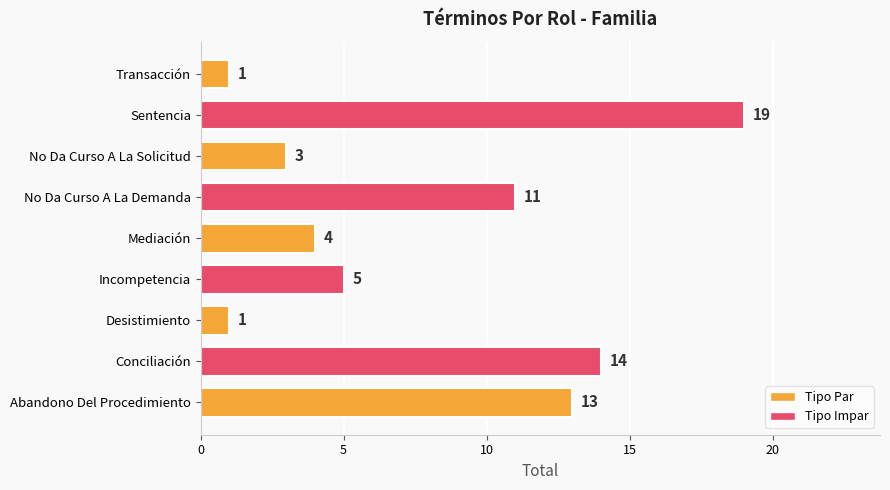

What is the greatest value displayed?

19